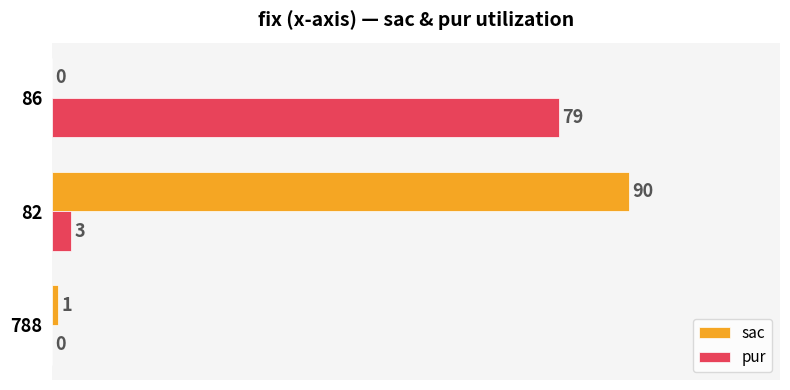

What is the sum of all sac values?

91